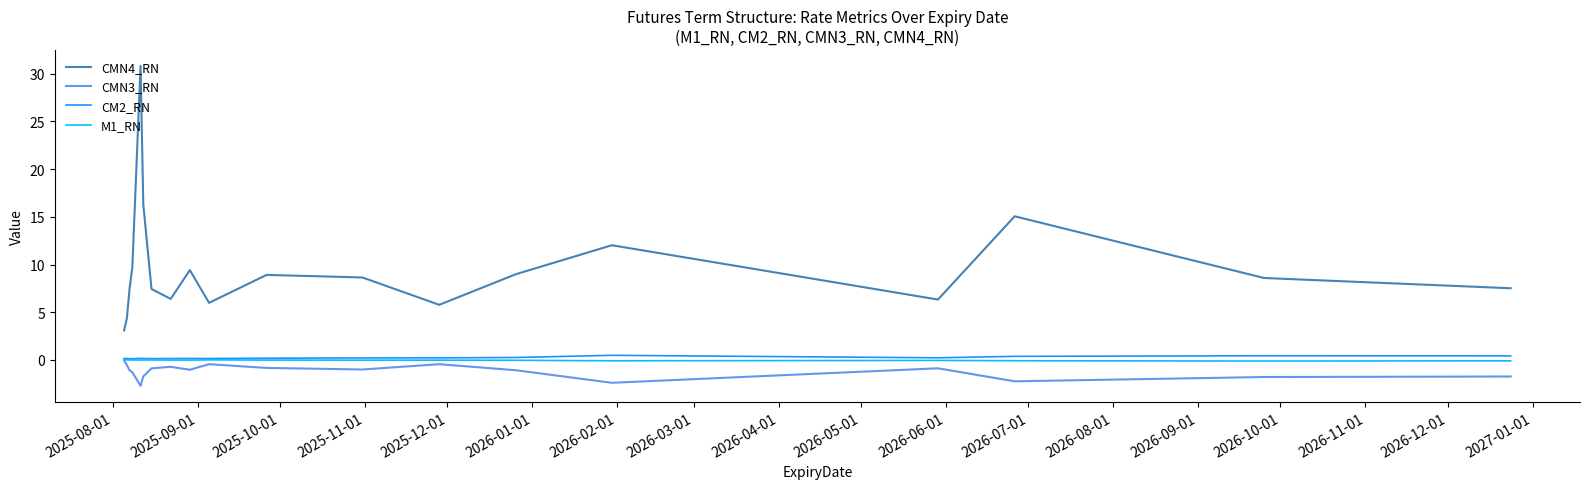

True or false: M1_RN and CMN4_RN intersect in this chart.

False